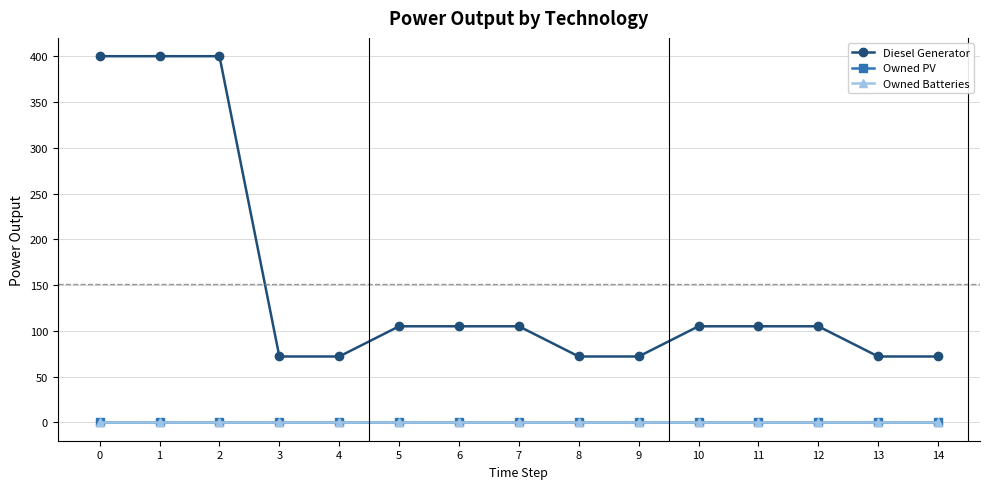

Is this an area chart (filled region under the line)?

No